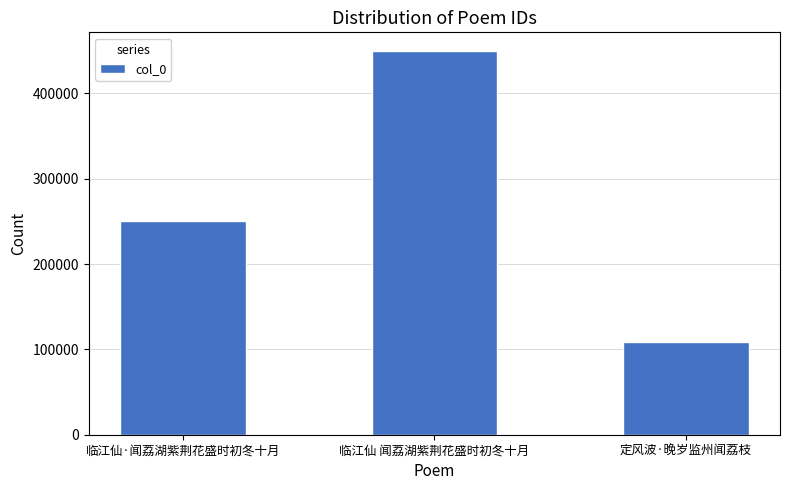

Does the chart contain stacked bars?

No